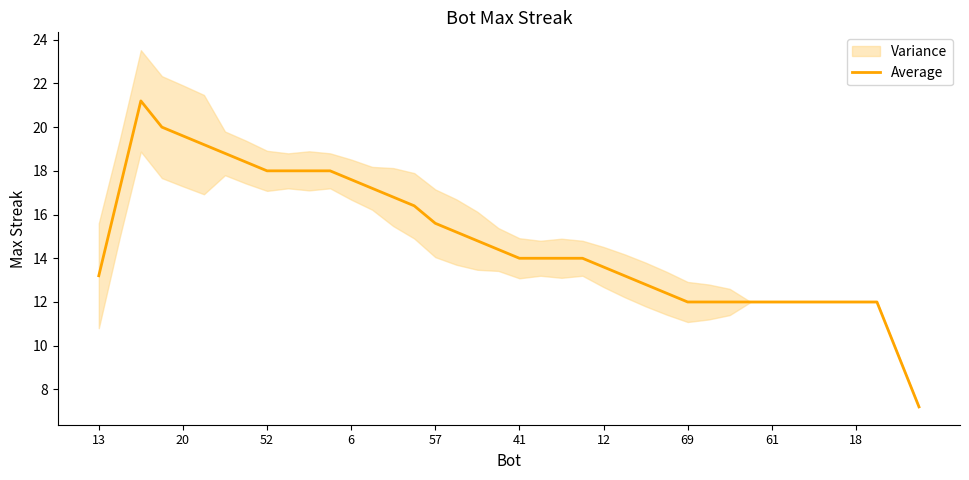

What is the difference between the maximum and minimum values?

14.0